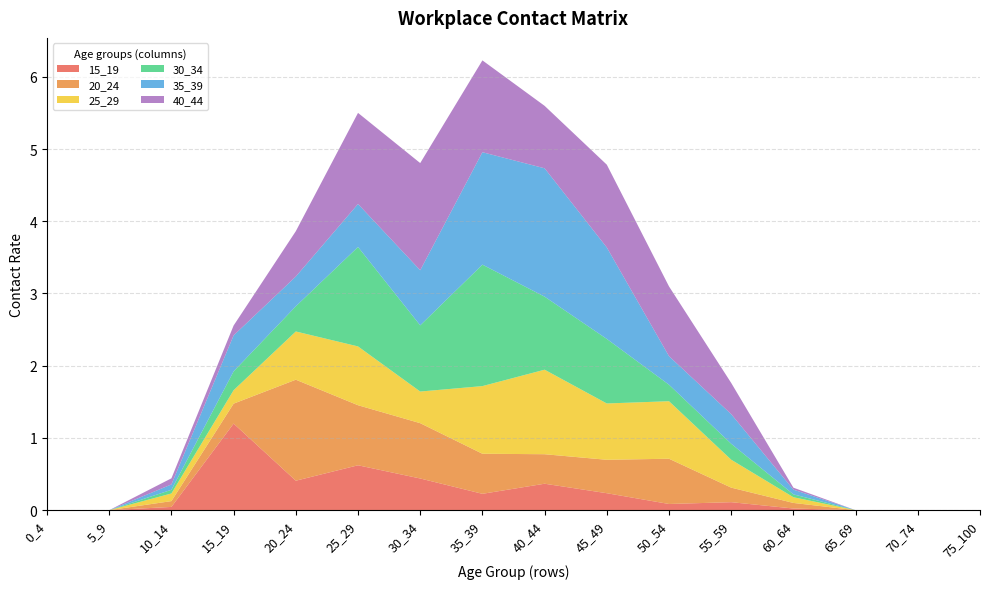

Reading left to right, what are all the values shown in this chart?

15_19: 0.0	0.0	0.0	1.2	0.4	0.6	0.4	0.2	0.4	0.2	0.1	0.1	0.0	0.0	0.0	0.0
20_24: 0.0	0.0	0.1	0.3	1.4	0.8	0.8	0.6	0.4	0.5	0.6	0.2	0.1	0.0	0.0	0.0
25_29: 0.0	0.0	0.1	0.2	0.7	0.8	0.4	0.9	1.2	0.8	0.8	0.4	0.1	0.0	0.0	0.0
30_34: 0.0	0.0	0.1	0.3	0.3	1.4	0.9	1.7	1.0	0.9	0.2	0.2	0.0	0.0	0.0	0.0
35_39: 0.0	0.0	0.1	0.5	0.4	0.6	0.8	1.6	1.8	1.3	0.4	0.4	0.1	0.0	0.0	0.0
40_44: 0.0	0.0	0.1	0.1	0.6	1.3	1.5	1.3	0.9	1.1	1.0	0.4	0.0	0.0	0.0	0.0